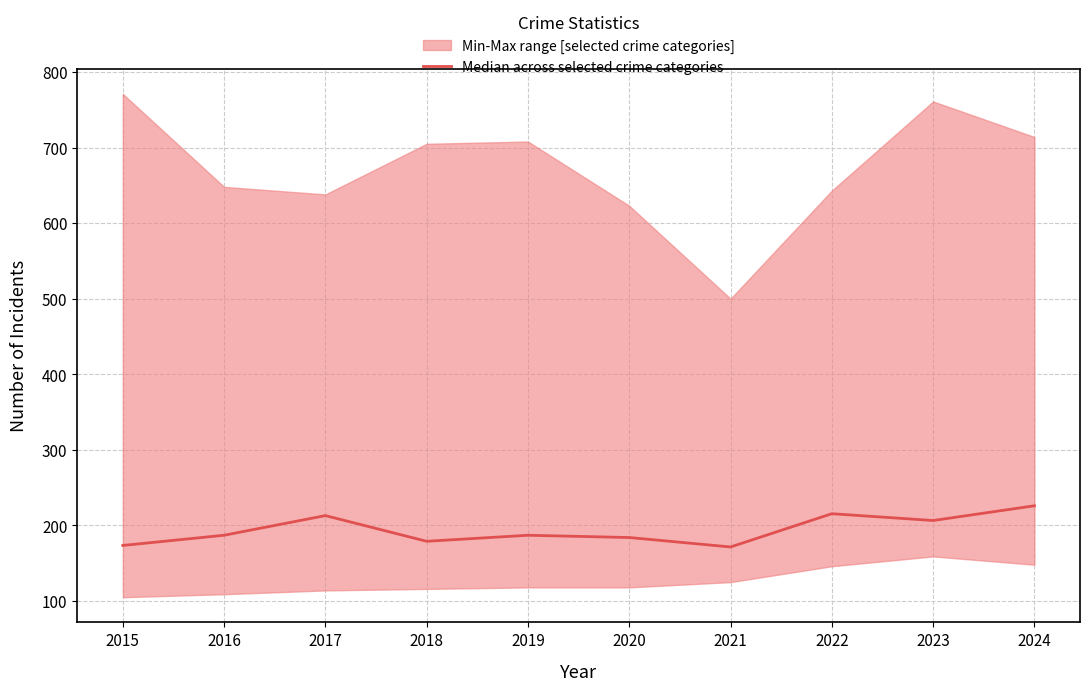

Reading left to right, list all the values displayed in this chart.

2015=173.5	2016=187.0	2017=213.0	2018=179.0	2019=187.0	2020=184.0	2021=171.5	2022=215.5	2023=206.5	2024=226.0